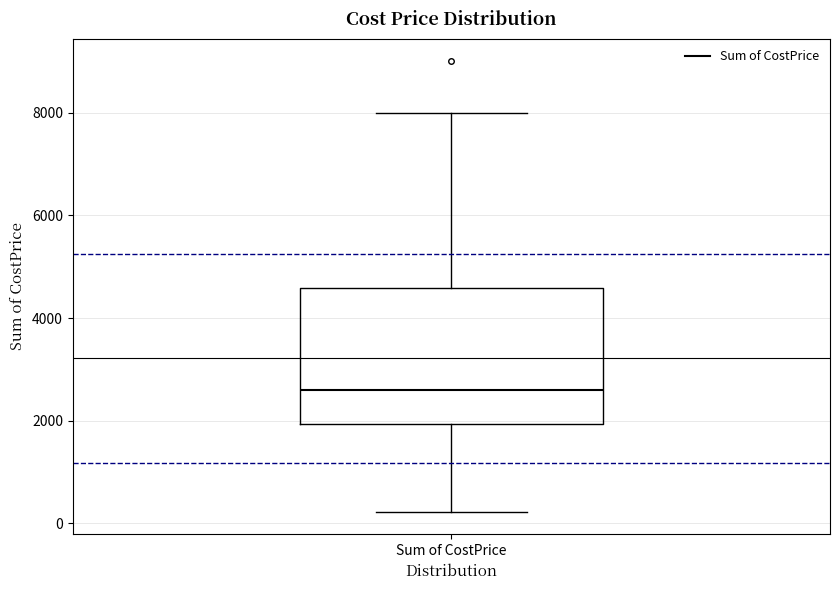

Read this box plot against the y-axis: the position of the median line, the range covered by the box, and the ends of both whiskers. The values are not printed on the chart, so give them approximately, as read against the axis.

median 2600, box 2000 to 4600, whiskers 200 to 8000